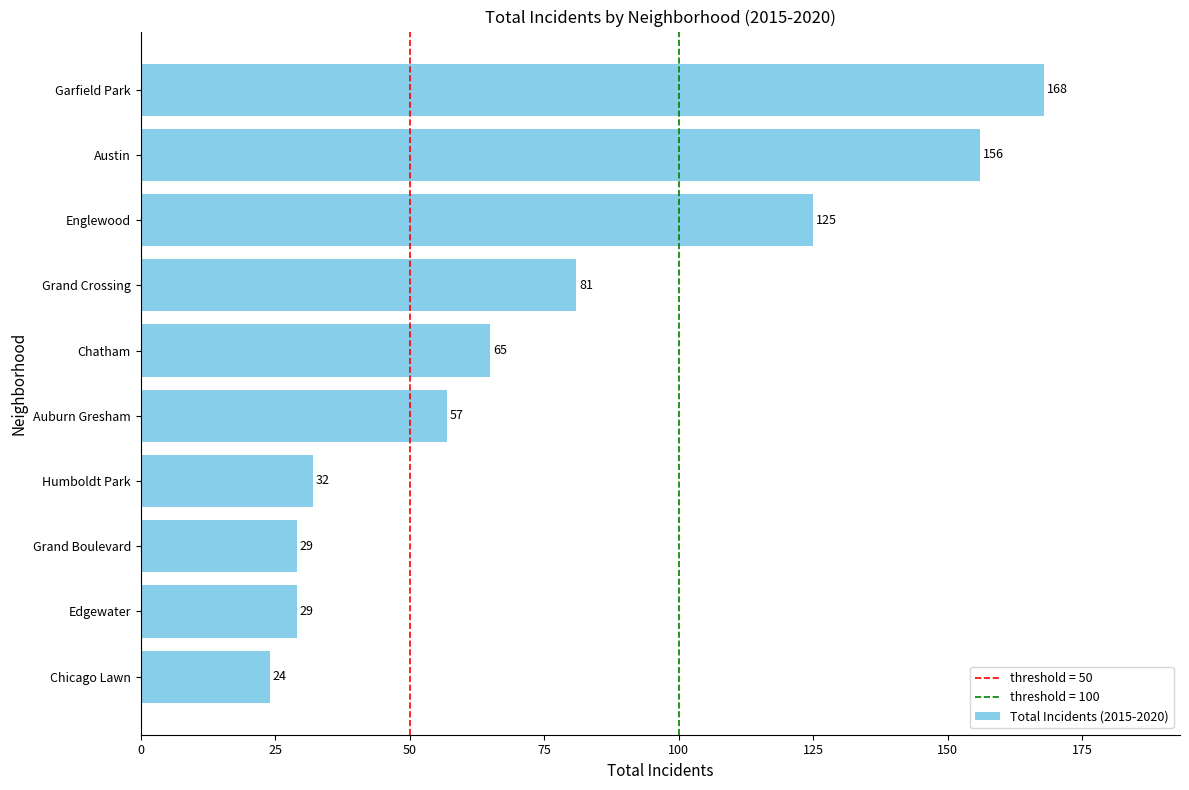

How many data points are less than 65?

5